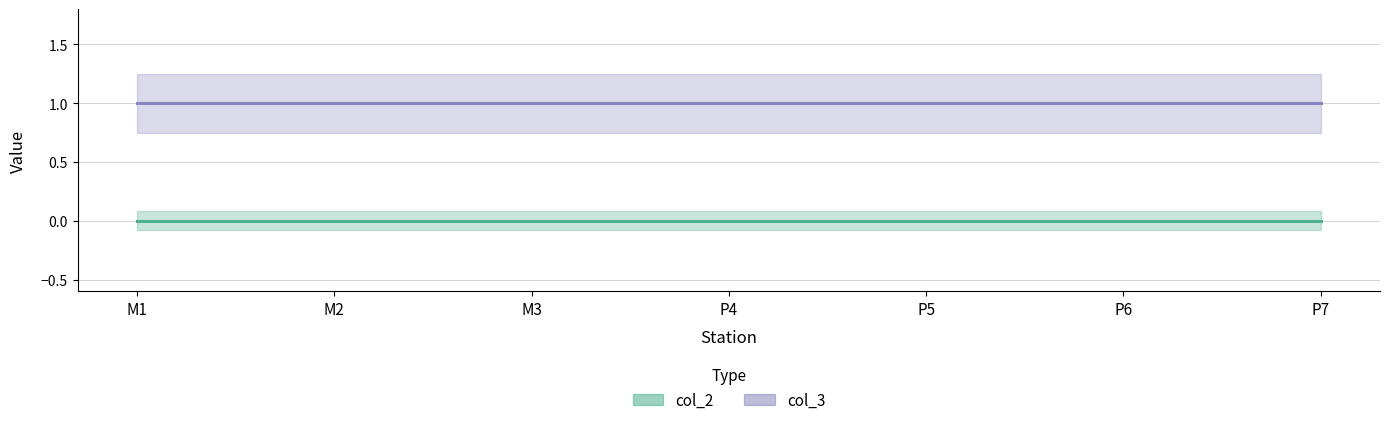

How many data points does each series have?

7